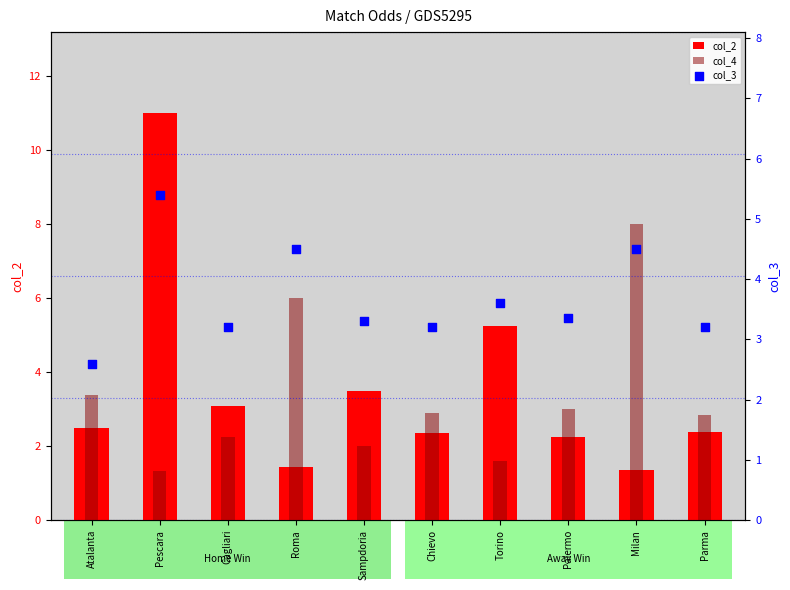

What is the total value across all series at Pescara?

17.7